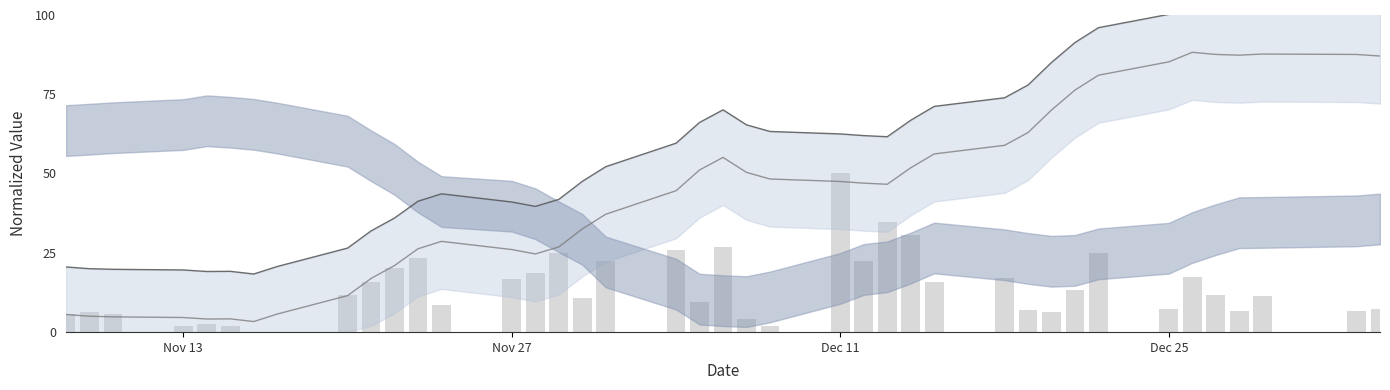

True or false: Volume has a value of 7.6 at 18.

False